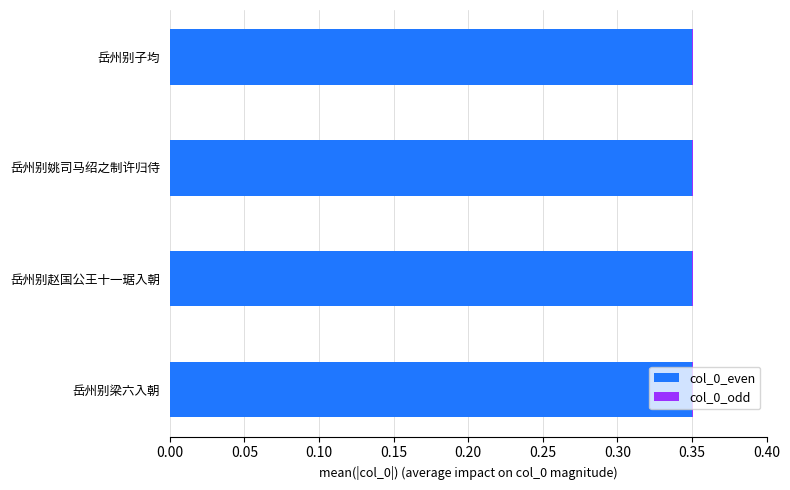

The value of col_0_even at 岳州别赵国公王十一琚入朝 is 0.2. True or false?

False